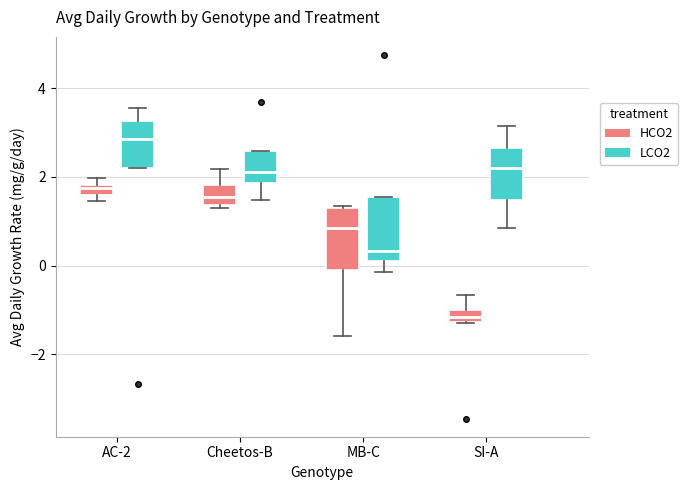

Where does the lower whisker of the box for SI-A (LCO2) end on the y-axis? The values are not printed on the chart, so give them approximately, as read against the axis.

0.8